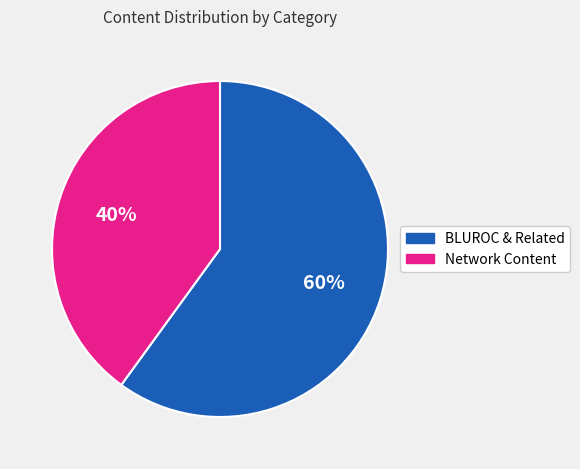

How many segments does this pie chart have?

2